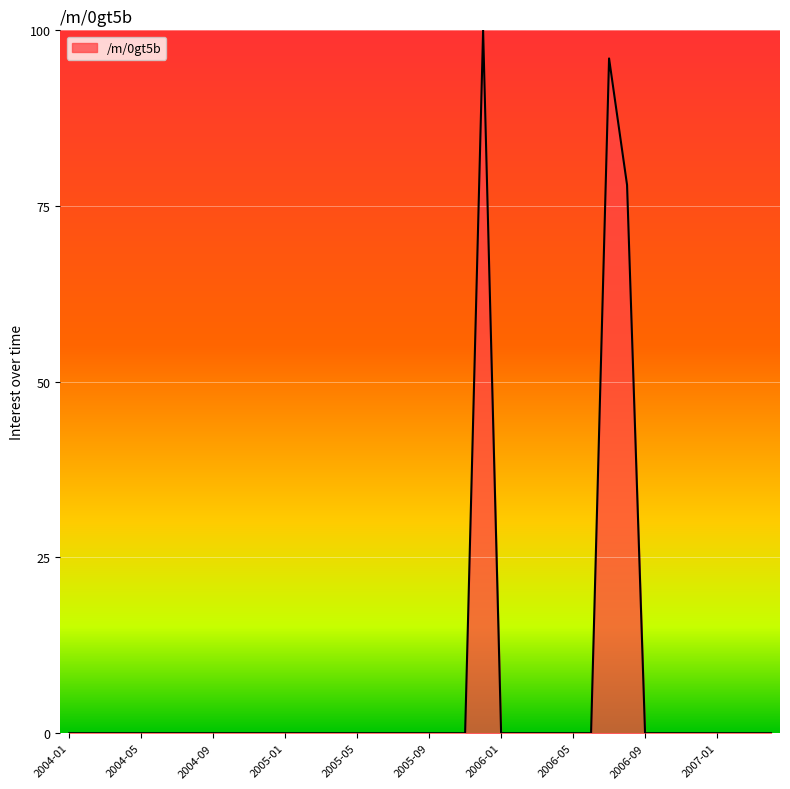

Reading right to left, what are all the values shown in this chart?

0	0	0	0	0	0	0	0	78	96	0	0	0	0	0	0	100	0	0	0	0	0	0	0	0	0	0	0	0	0	0	0	0	0	0	0	0	0	0	0